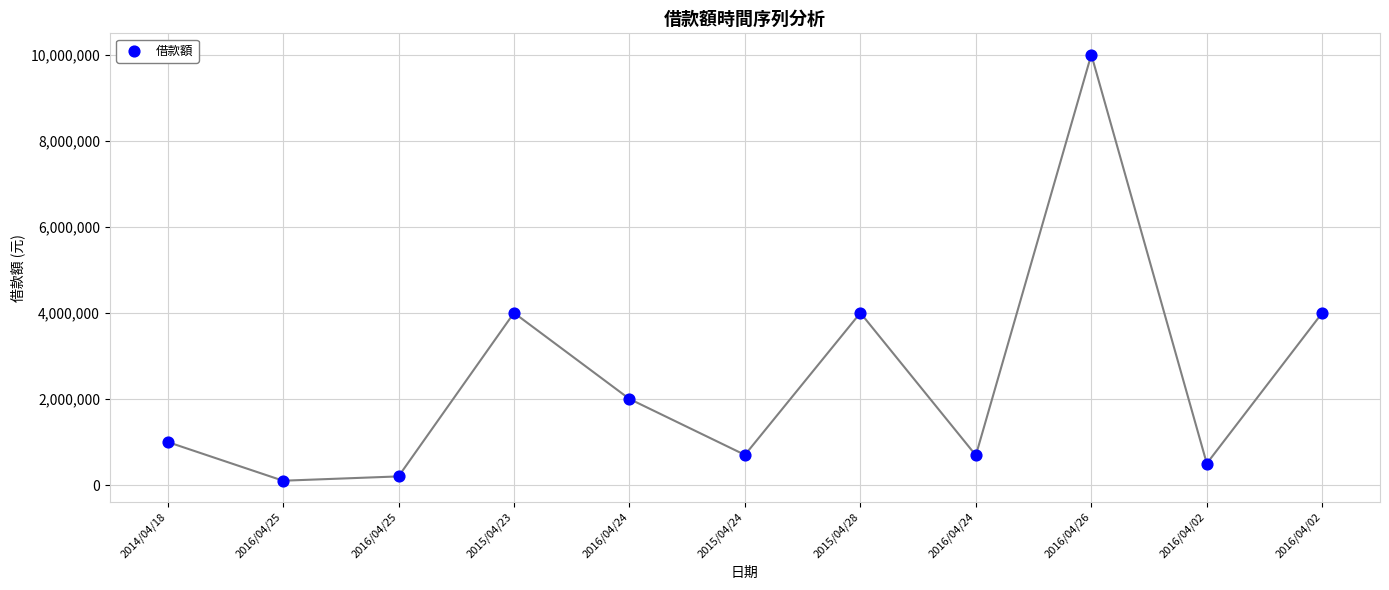

What is the range of Y values (max minus min)?

9900000